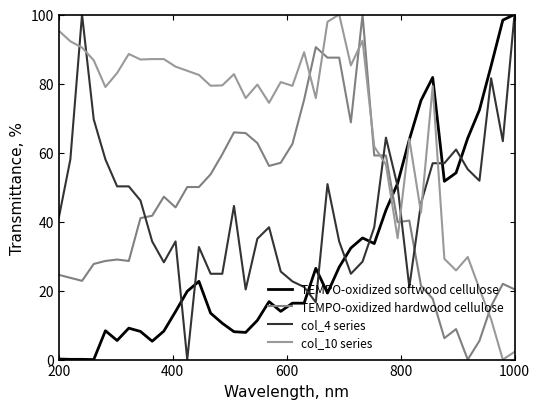

What is the greatest value displayed?

100.0